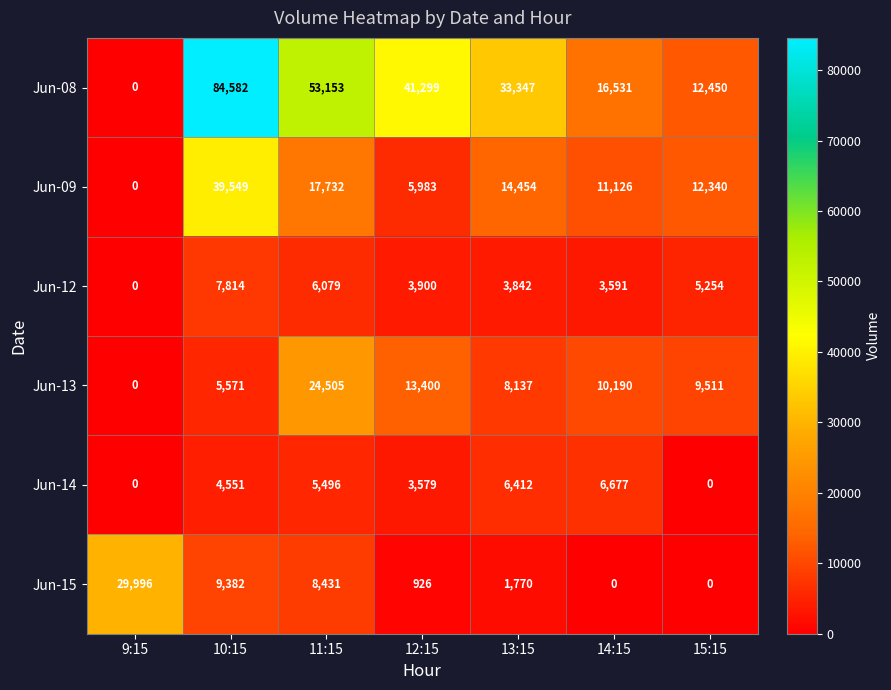

At which category is the sum across all series the highest?

10:15